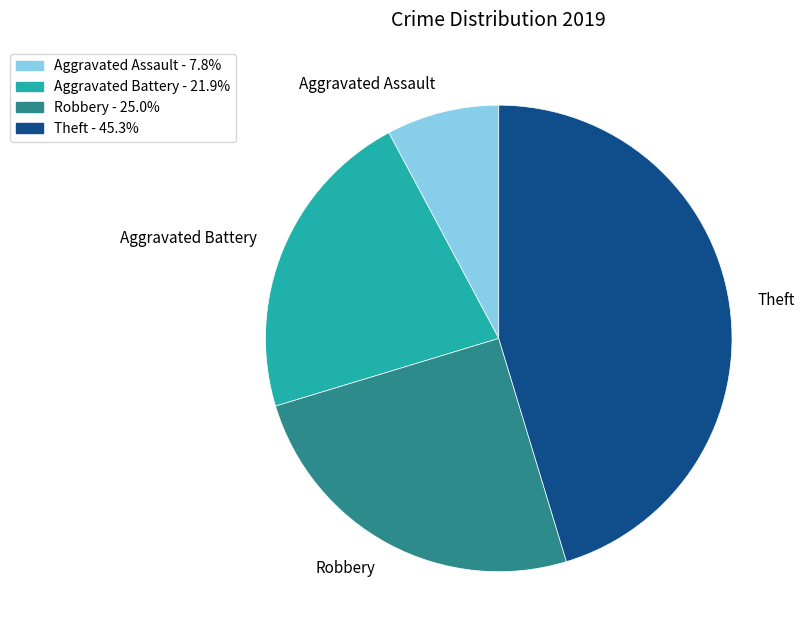

Approximately how many times larger is the value at Aggravated Assault compared to Aggravated Battery?

0.4